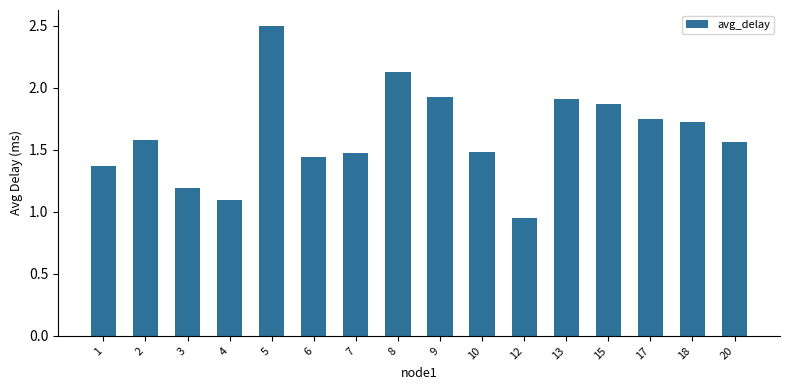

Which has a higher value, 9 or 12?

9